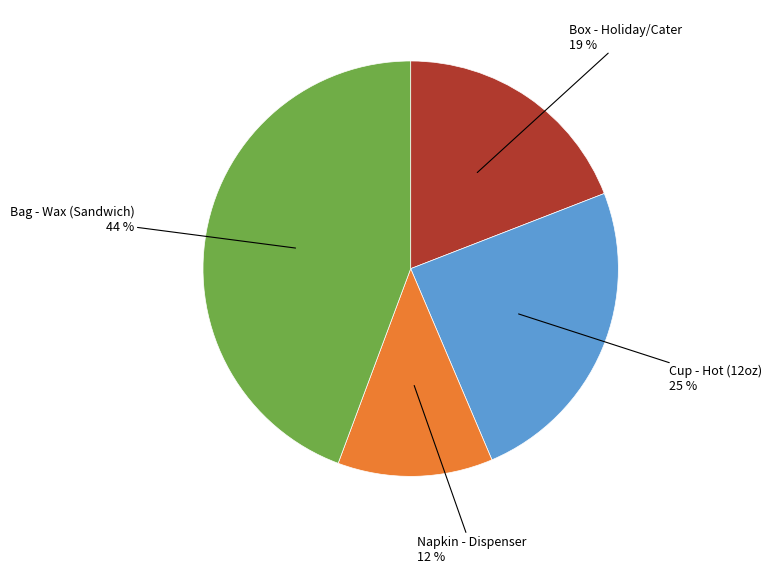

To the nearest percent, what is the difference between the largest and smallest slice percentages?

32%